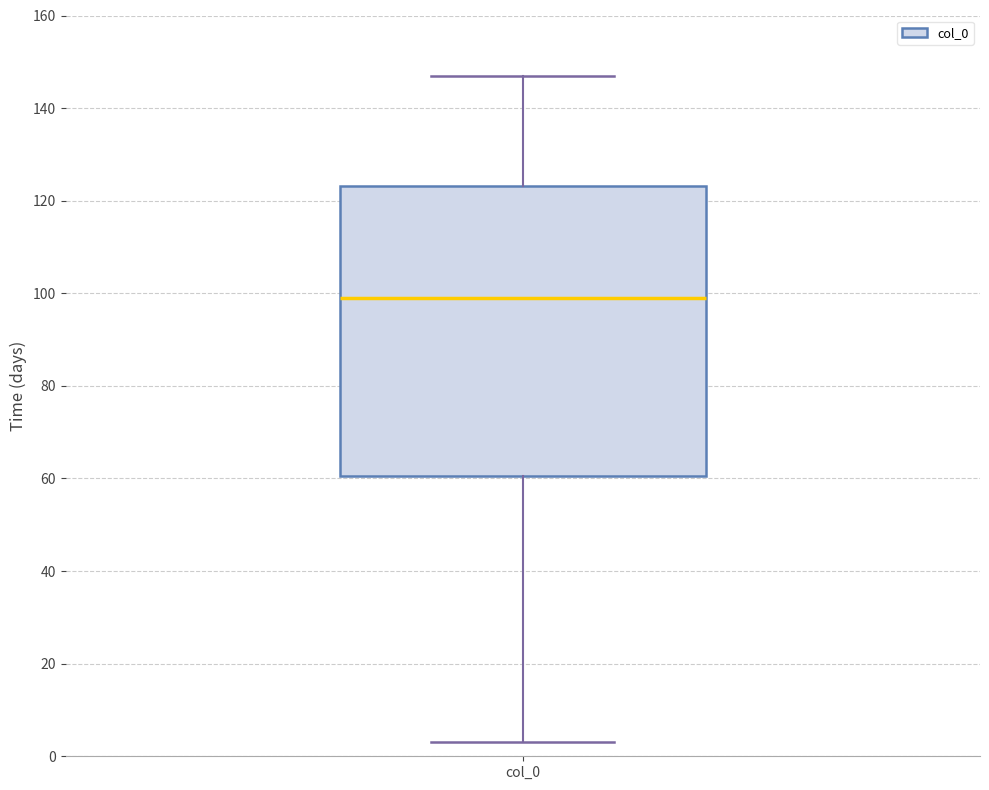

Where does the lower whisker of the box for col_0 end on the y-axis? The values are not printed on the chart, so give them approximately, as read against the axis.

4